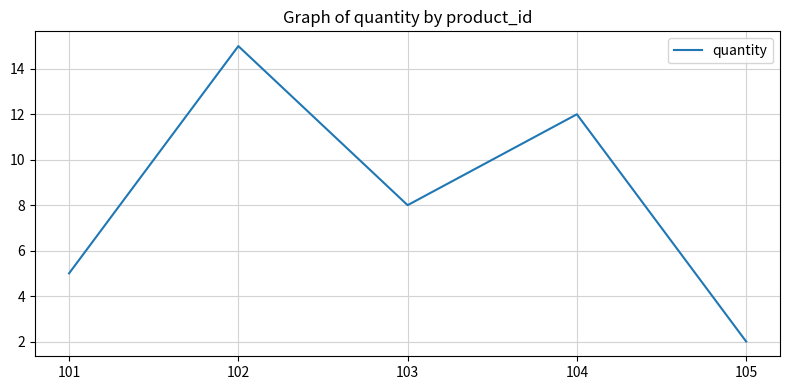

What is the sum of all values?

42